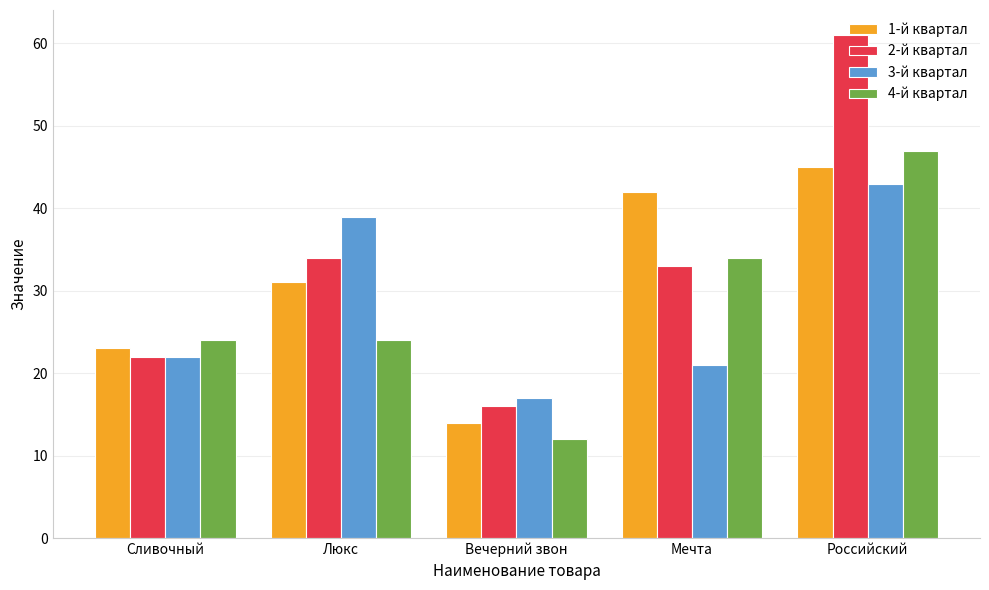

Which category has the lowest value in the 2-й квартал series?

Вечерний звон